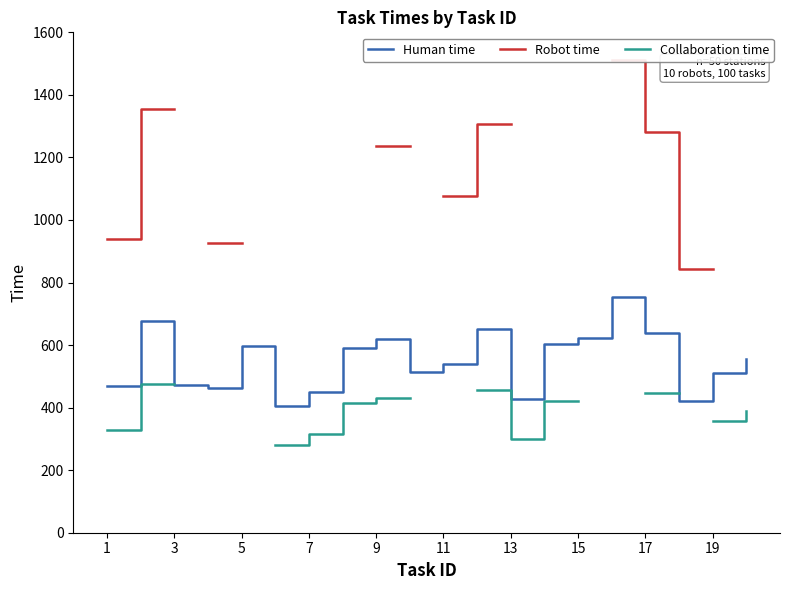

At how many categories does at least one series exceed 1131?

5